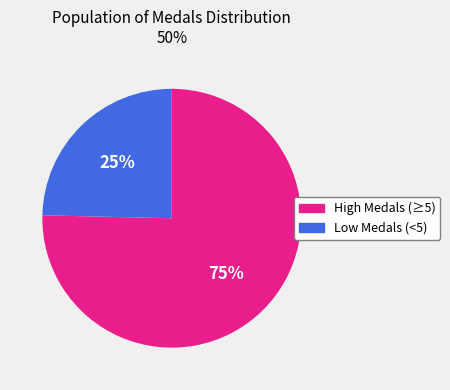

To the nearest percent, what is the average slice percentage?

50%